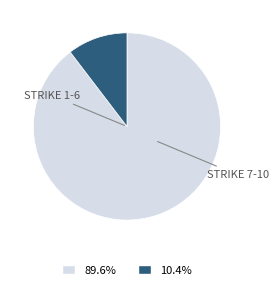

Is there any slice that represents more than half of the pie?

Yes